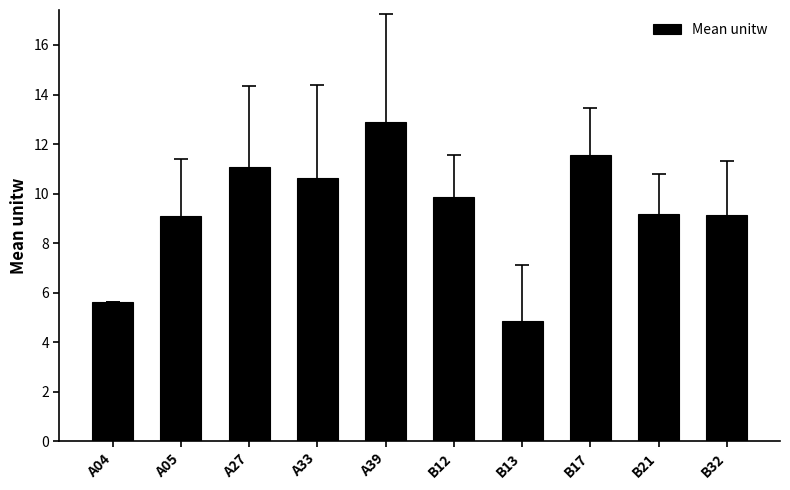

Between A04 and B17, which is larger?

B17